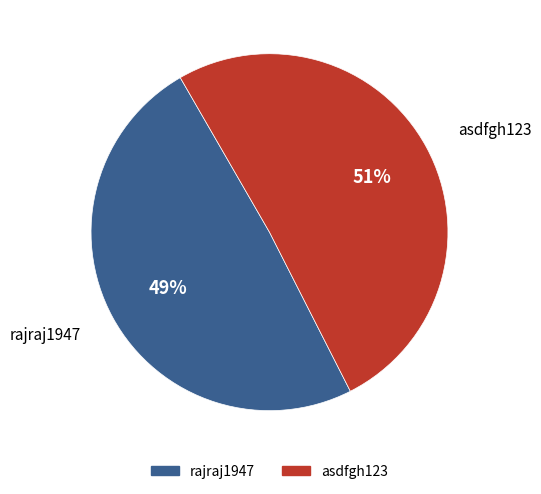

Is it true that asdfgh123 is 44% of the pie?

False